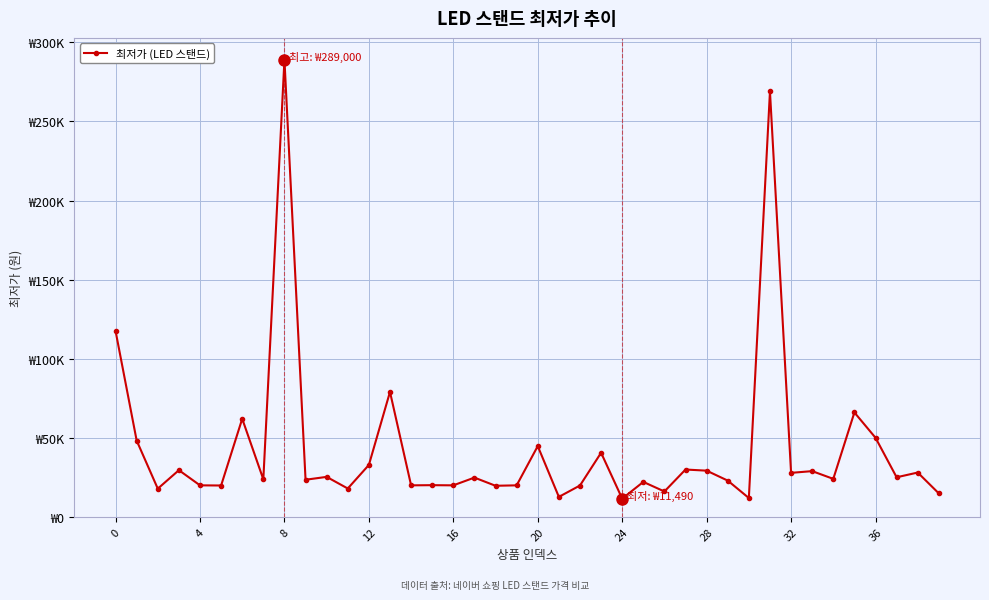

Does the chart have visible grid lines?

Yes